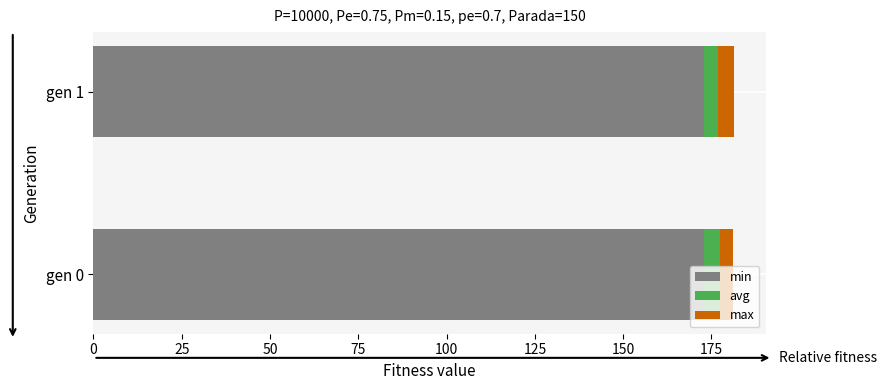

Count the number of data series in this chart.

3